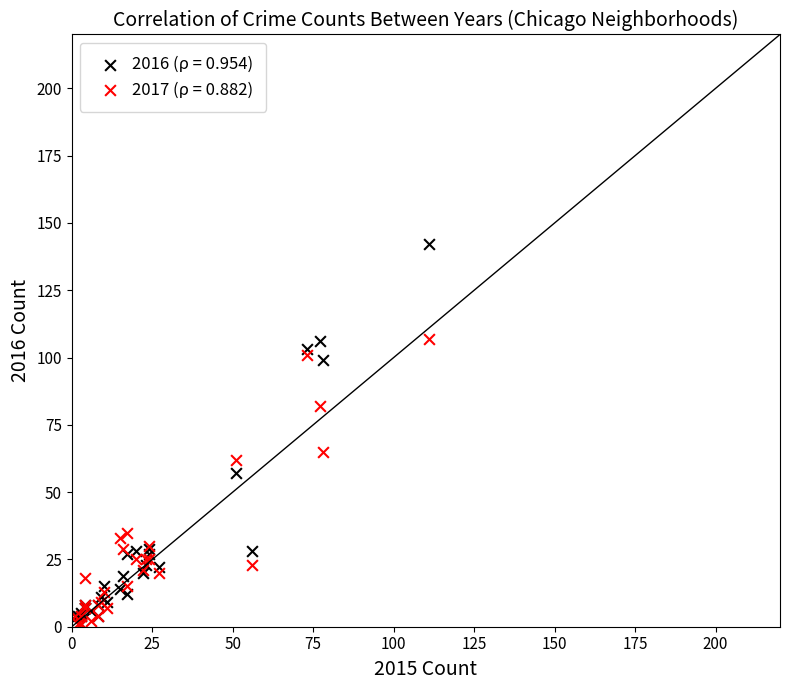

Which series has the widest spread of Y values?

2016 (ρ = 0.954)